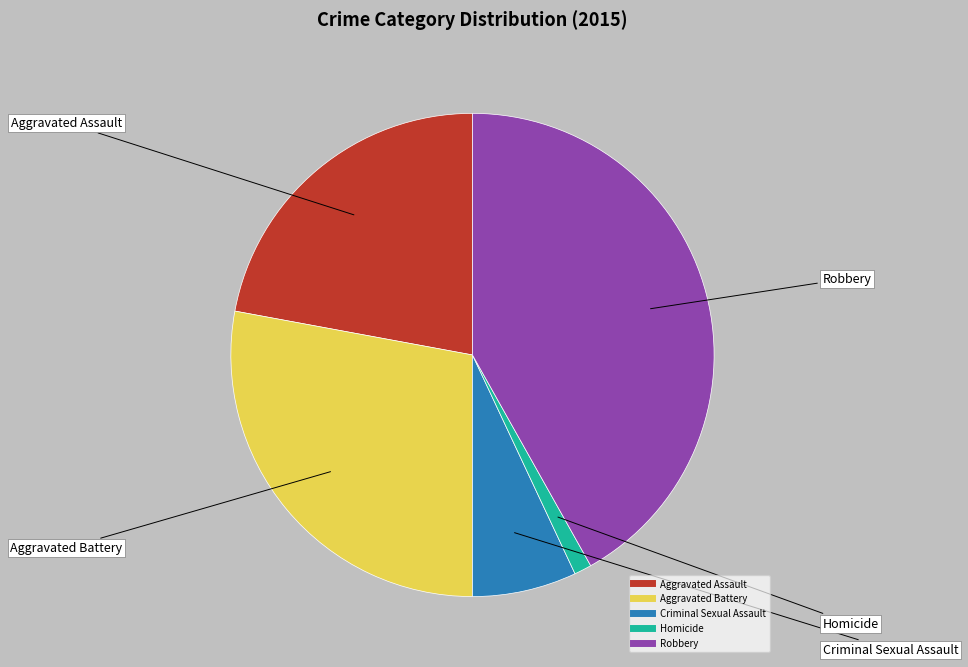

Combined, do Aggravated Battery and Criminal Sexual Assault account for over 50%?

No